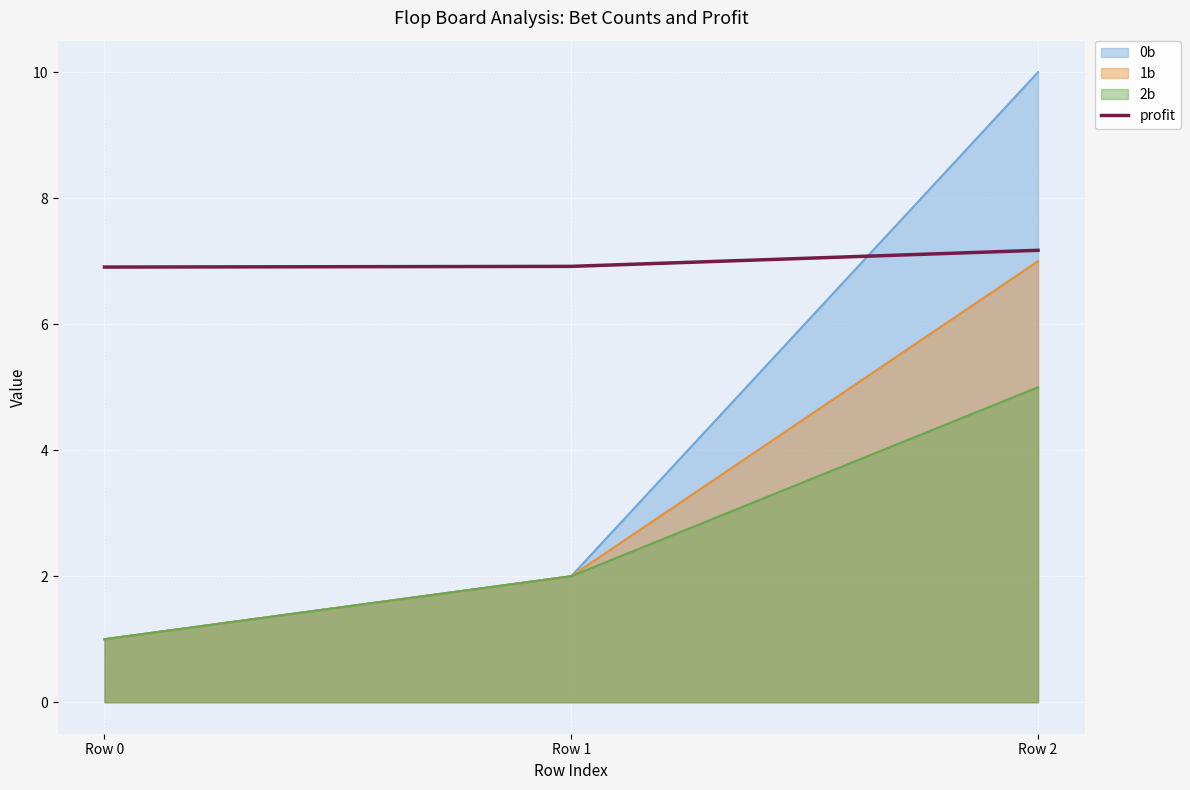

List the labels in order of value, smallest first.

Row 0, Row 1, Row 2